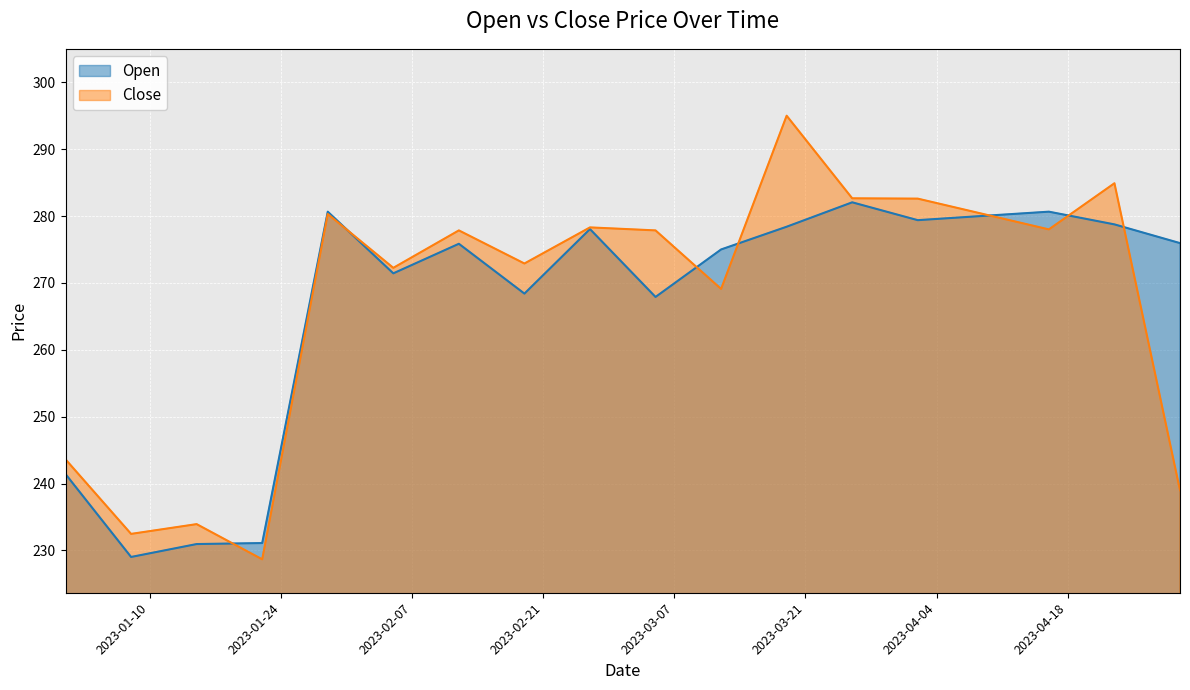

What value does the Open series have at 2023-02-19?

268.4